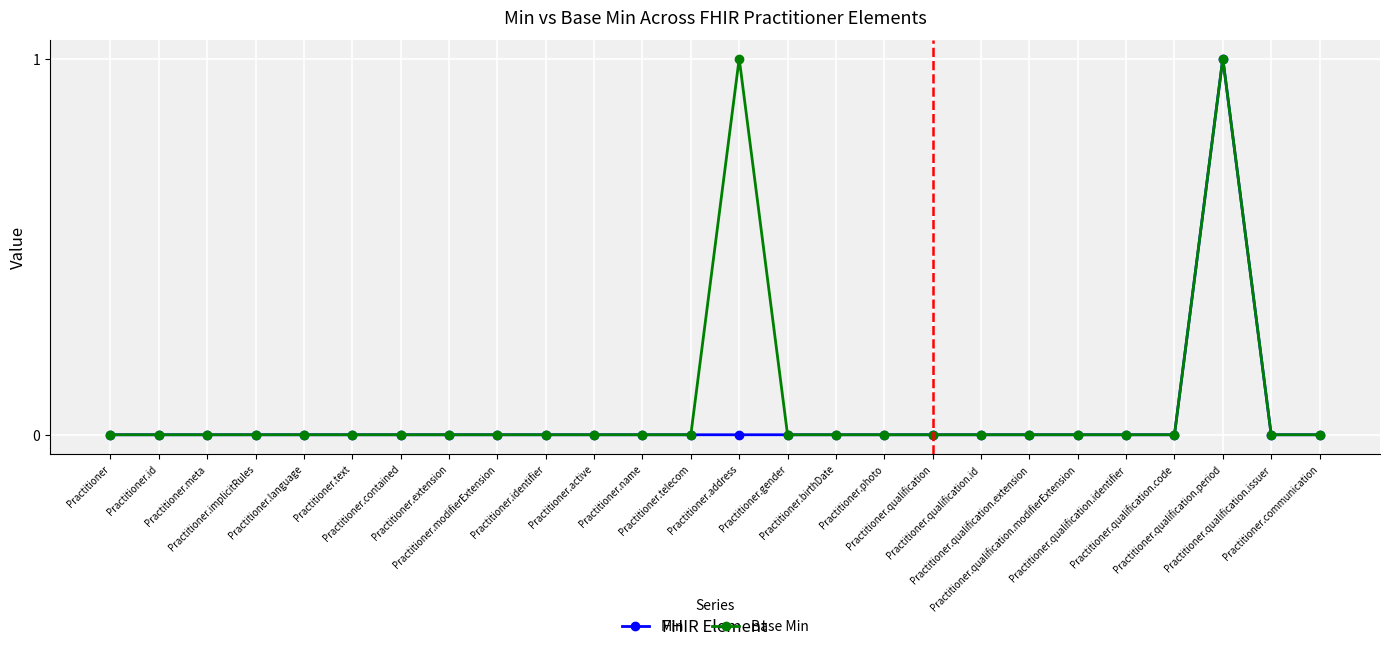

What is the greatest value displayed?

1